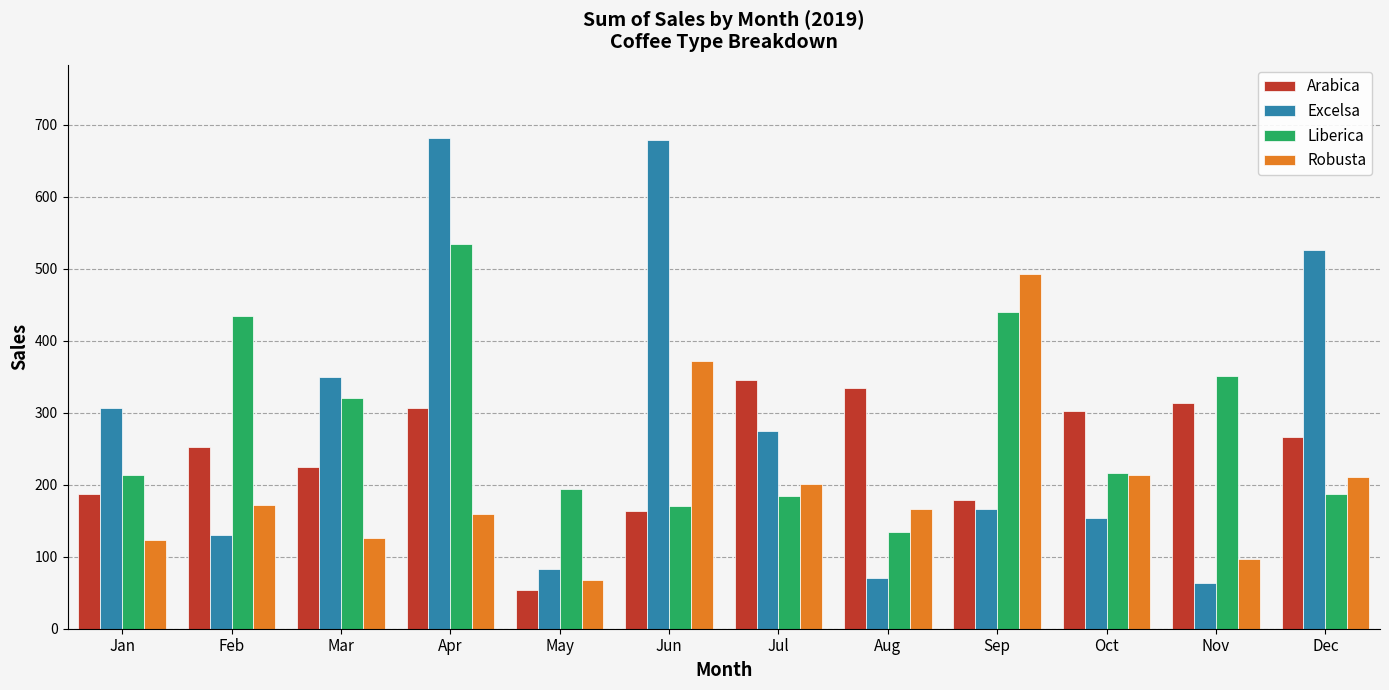

The value of Liberica at Jul is 263.2. True or false?

False